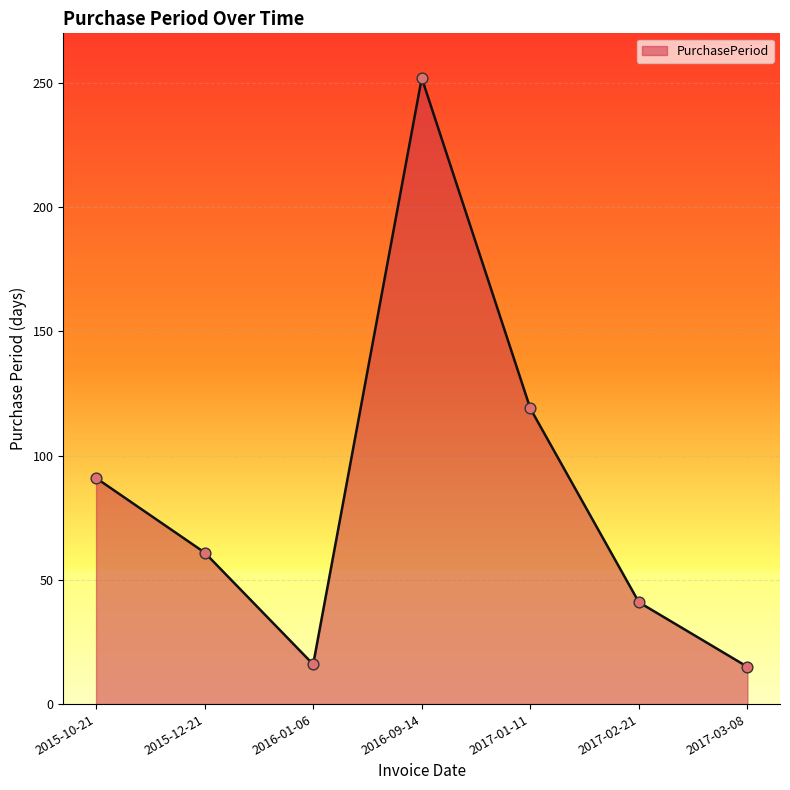

What is the ratio of the value at 2015-10-21 to the value at 2017-01-11?

0.8